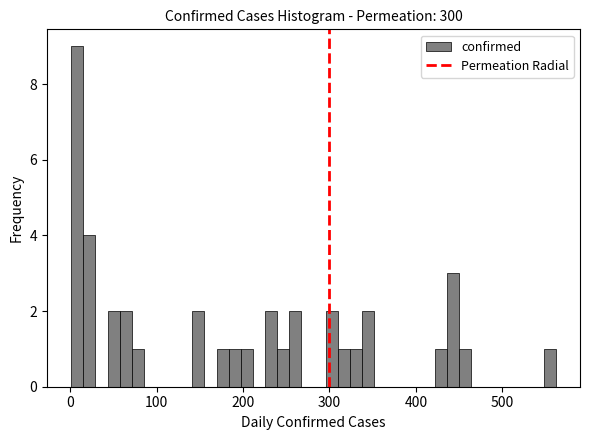

Around what value on the x-axis is the tallest bar? Give the approximate position of its centre, as read against the axis.

10